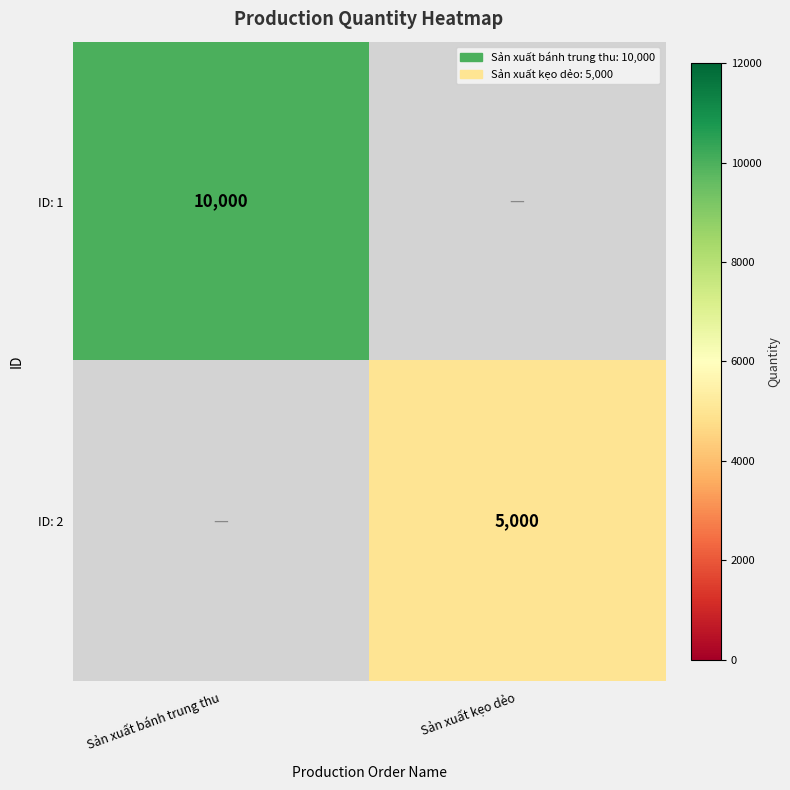

True or false: ID: 1 has a value of 14905 at Sản xuất bánh trung thu.

False